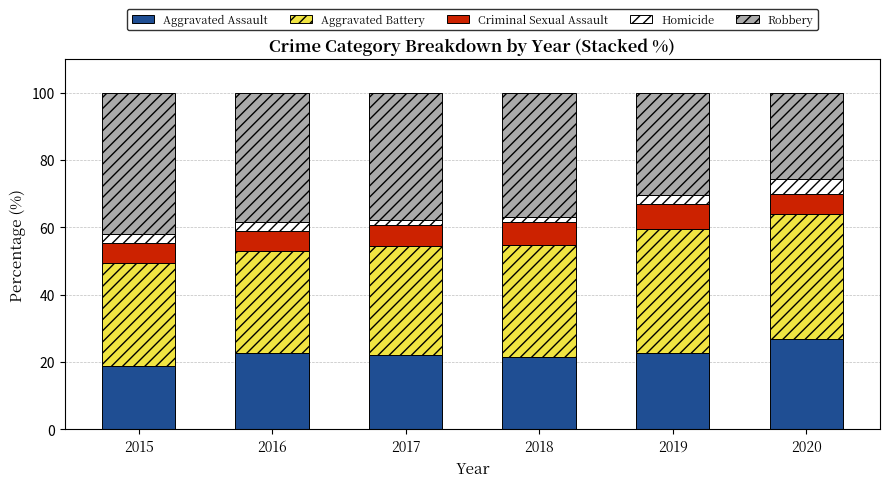

What is the minimum value for Aggravated Assault?

18.8